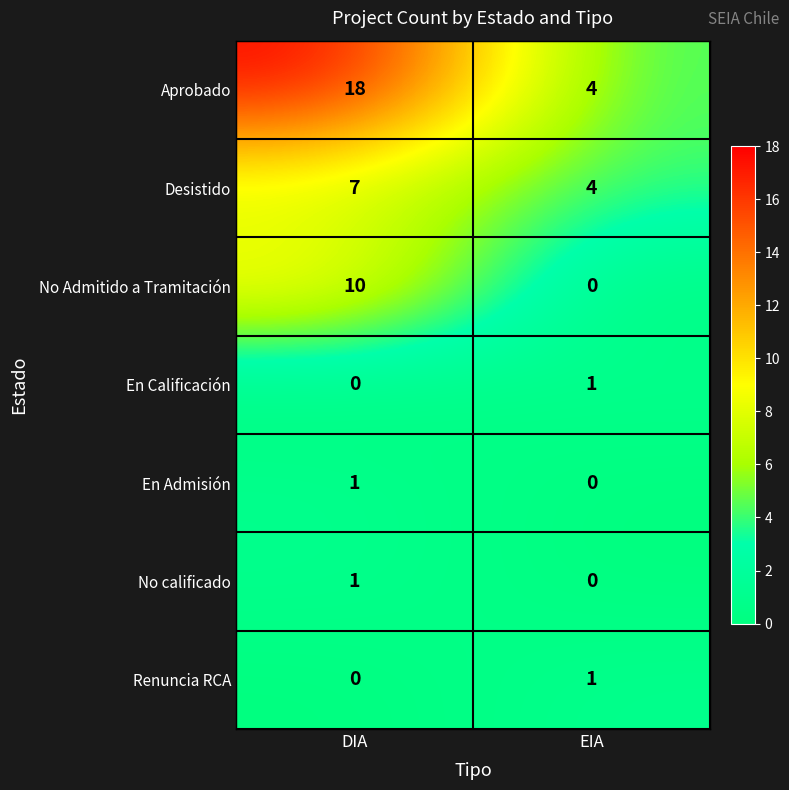

Which series changed the most between DIA and EIA?

Aprobado